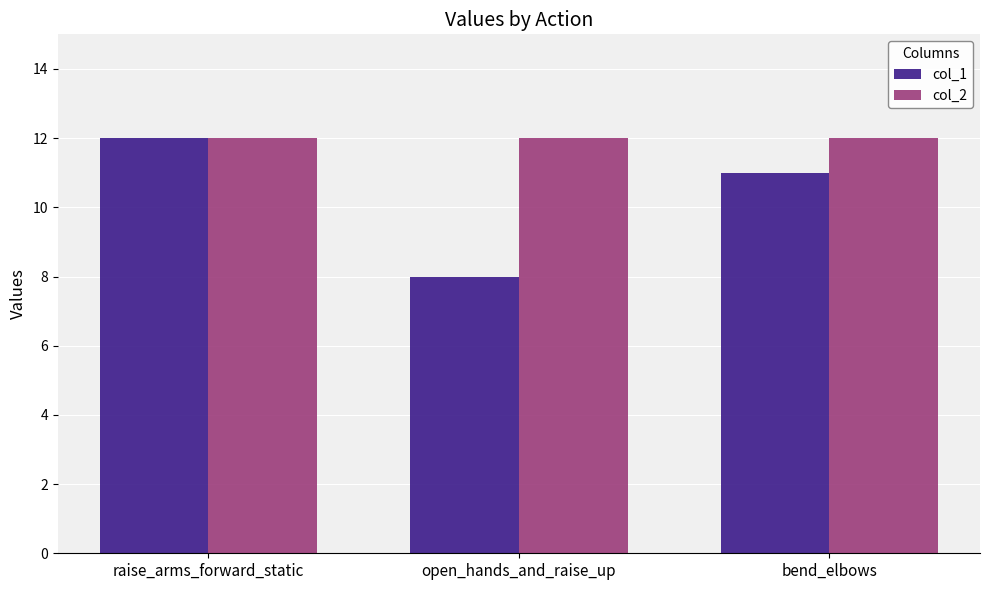

Reading left to right, what are all the values shown in this chart?

col_1: 12	8	11
col_2: 12	12	12